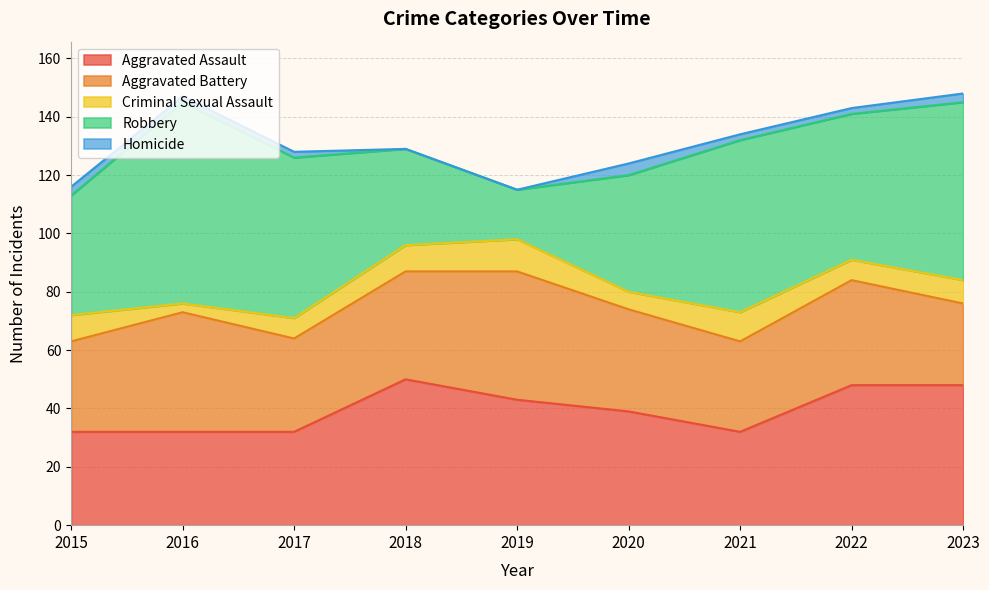

At which label does Homicide reach its minimum?

2018